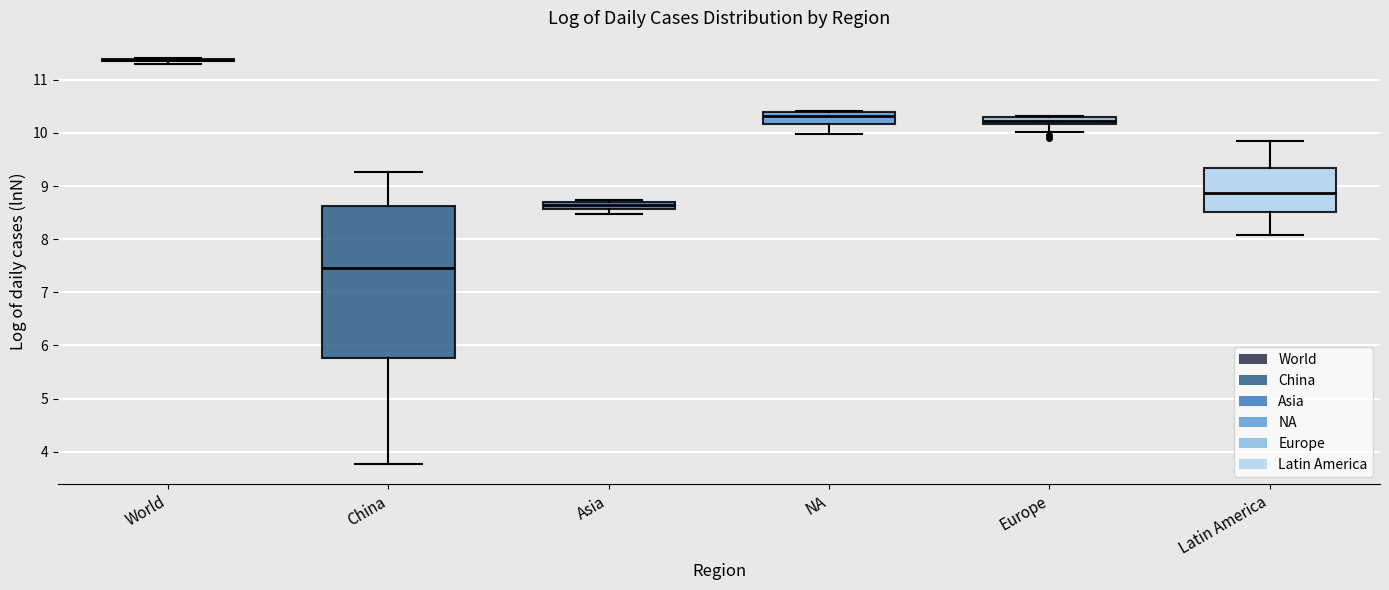

Which box is the tallest, from its lower edge to its upper edge?

China